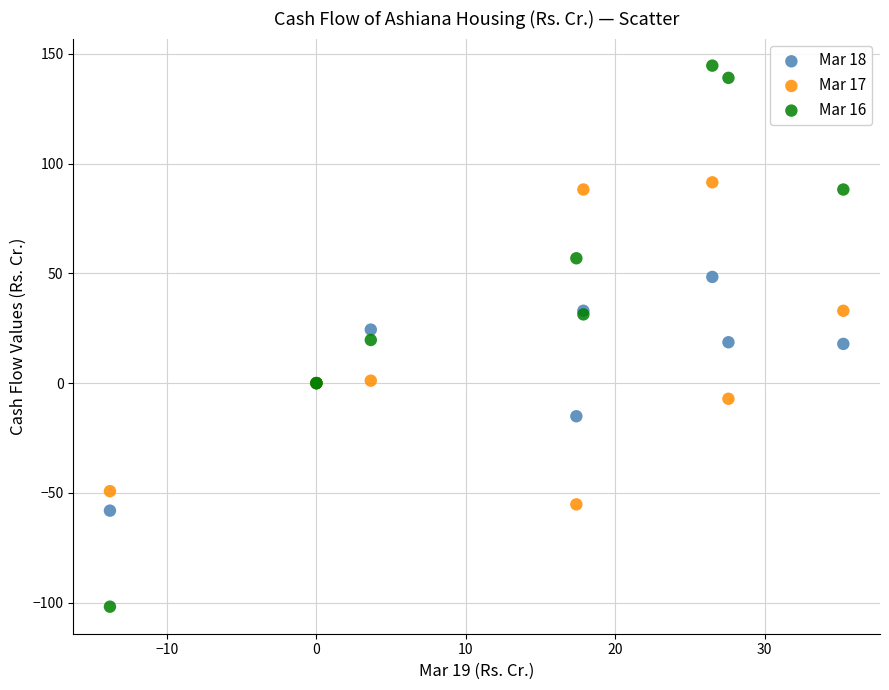

Which series contains the highest Y value?

Mar 16